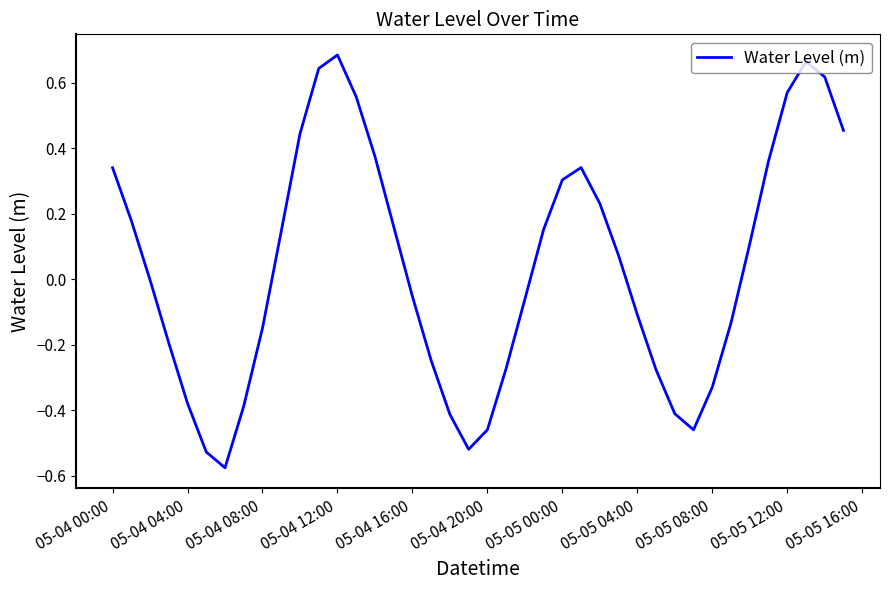

Does the chart display data point markers on the line(s)?

No